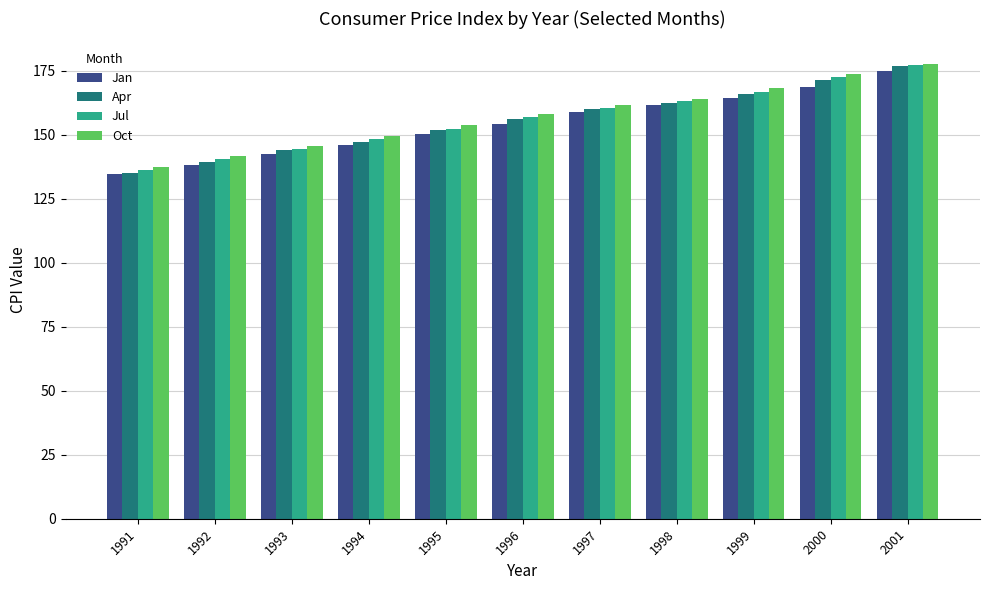

Which series changed the most between 1992 and 1996?

Apr